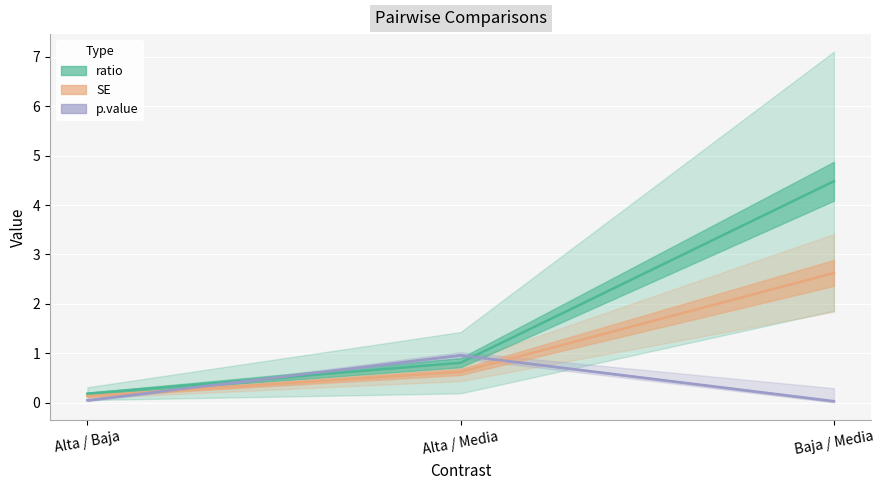

How many distinct data groups are displayed?

3